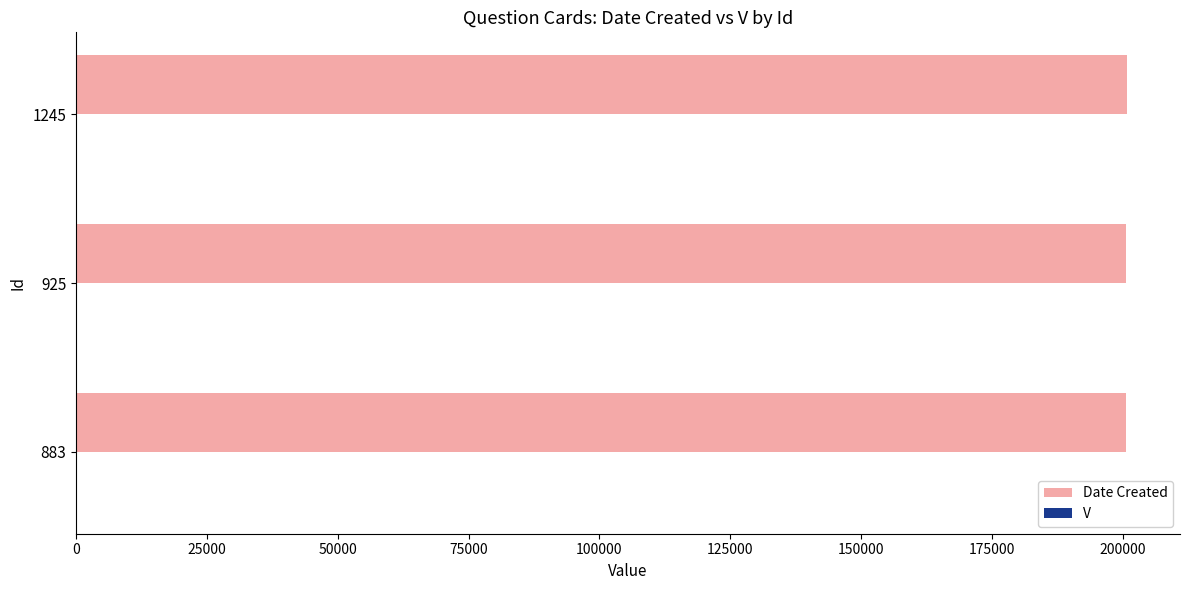

What is the greatest value displayed?

200914